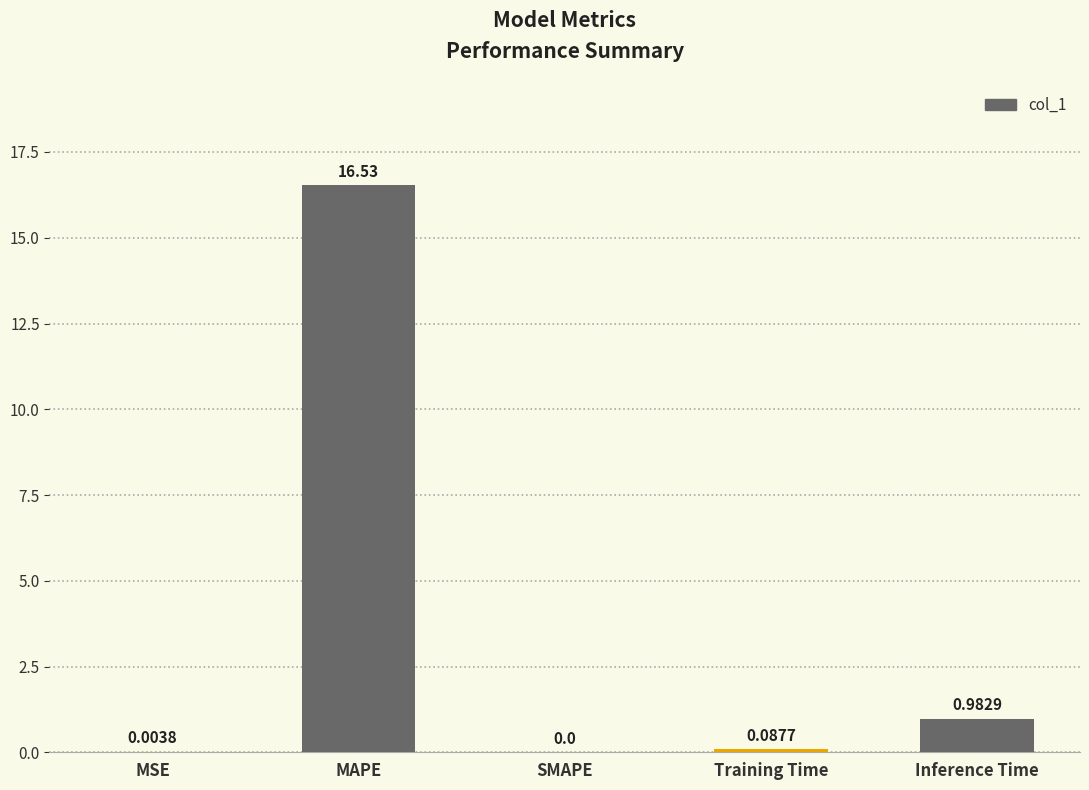

At which label is the value closest to 8?

Inference Time